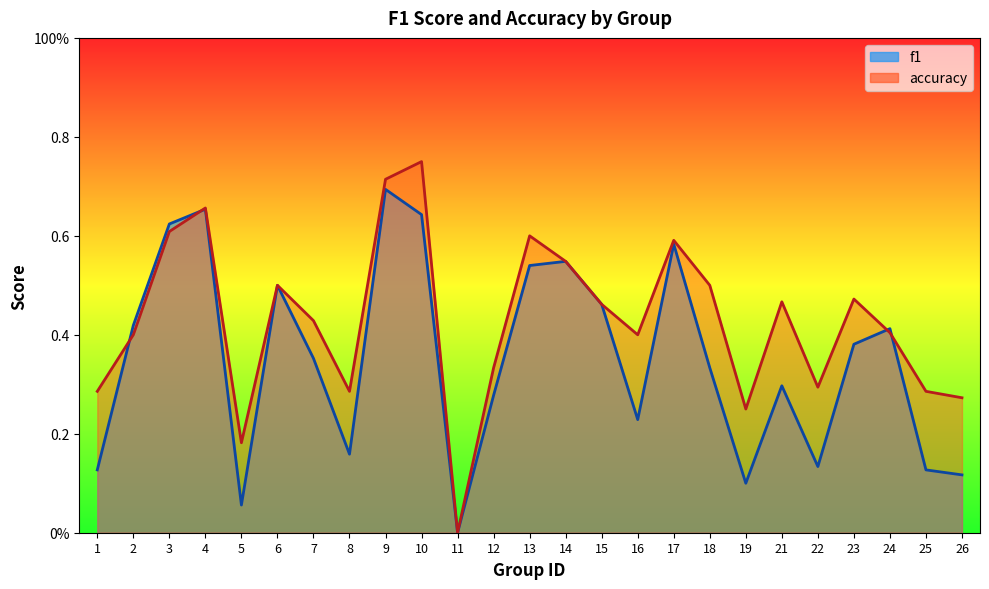

What is the average value of the f1 series?

0.4